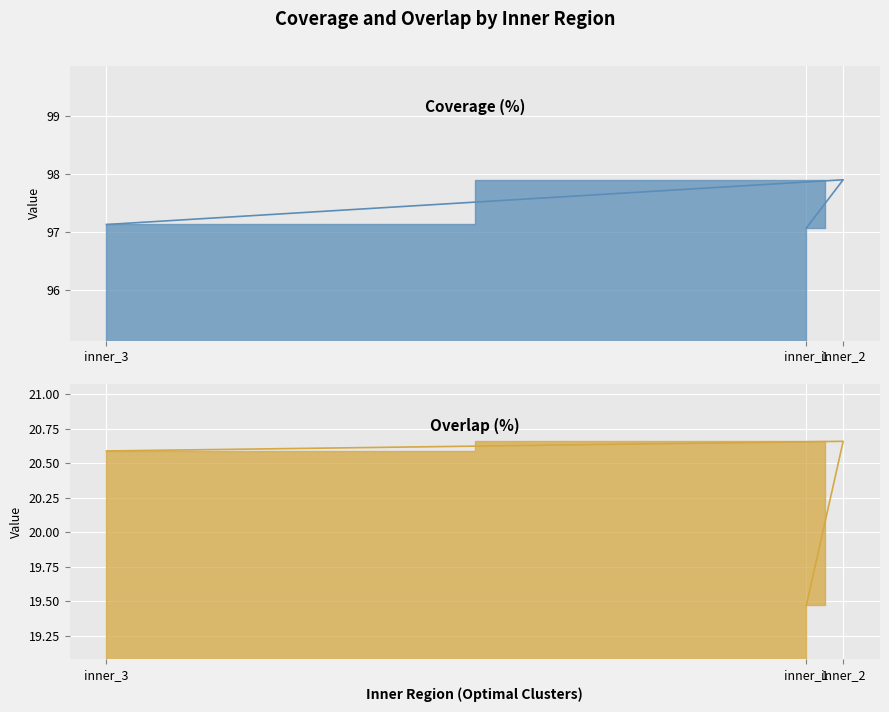

What are all the series names shown in the legend?

Coverage (%), Overlap (%)